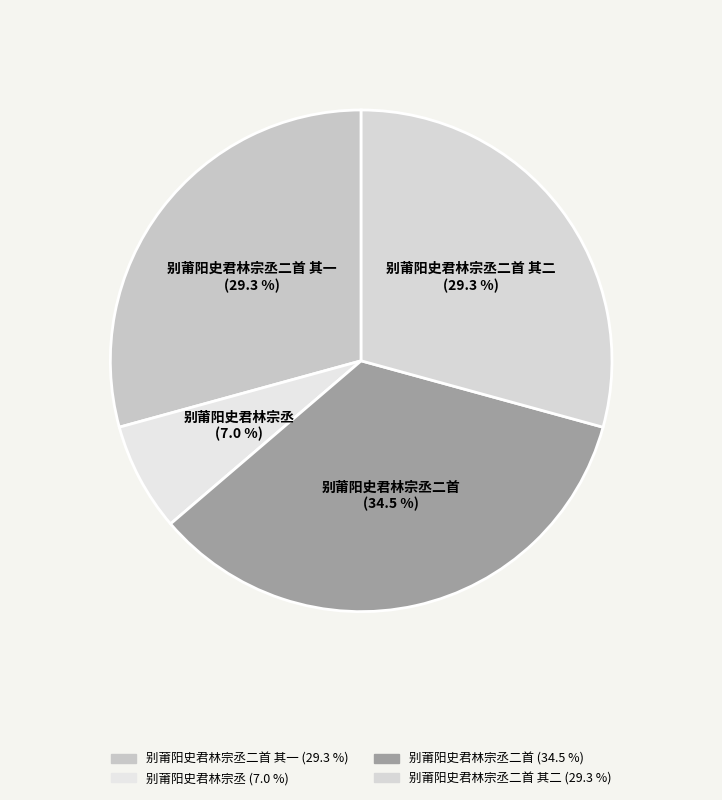

Is it true that 别莆阳史君林宗丞 is 7% of the pie?

True